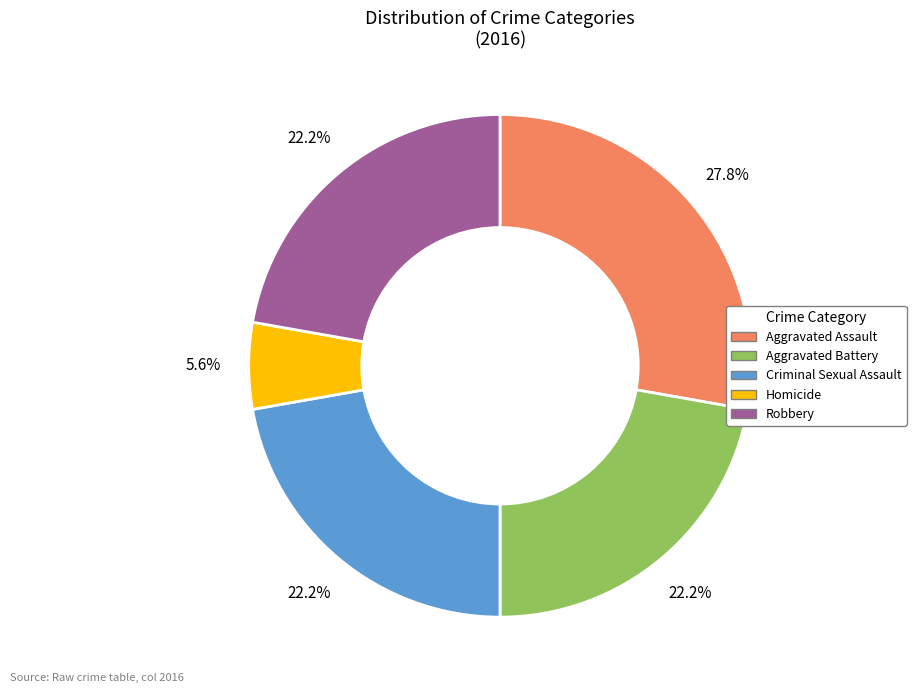

To the nearest percent, what is the average slice percentage?

20%